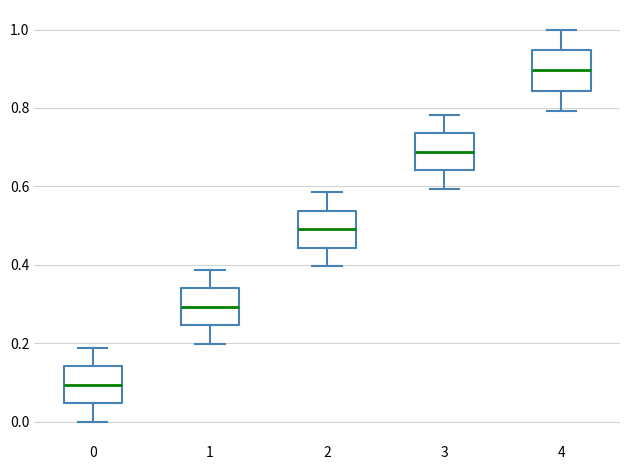

Reading left to right, transcribe this box plot: for each box, give where its median line is, the range the box spans, and where its two whiskers end, as read against the y-axis. The values are not printed on the chart, so give them approximately, as read against the axis.

0: median 0.10, box 0.04 to 0.14, whiskers 0.00 to 0.18
1: median 0.30, box 0.24 to 0.34, whiskers 0.20 to 0.38
2: median 0.50, box 0.44 to 0.54, whiskers 0.40 to 0.58
3: median 0.68, box 0.64 to 0.74, whiskers 0.60 to 0.78
4: median 0.90, box 0.84 to 0.94, whiskers 0.80 to 1.00